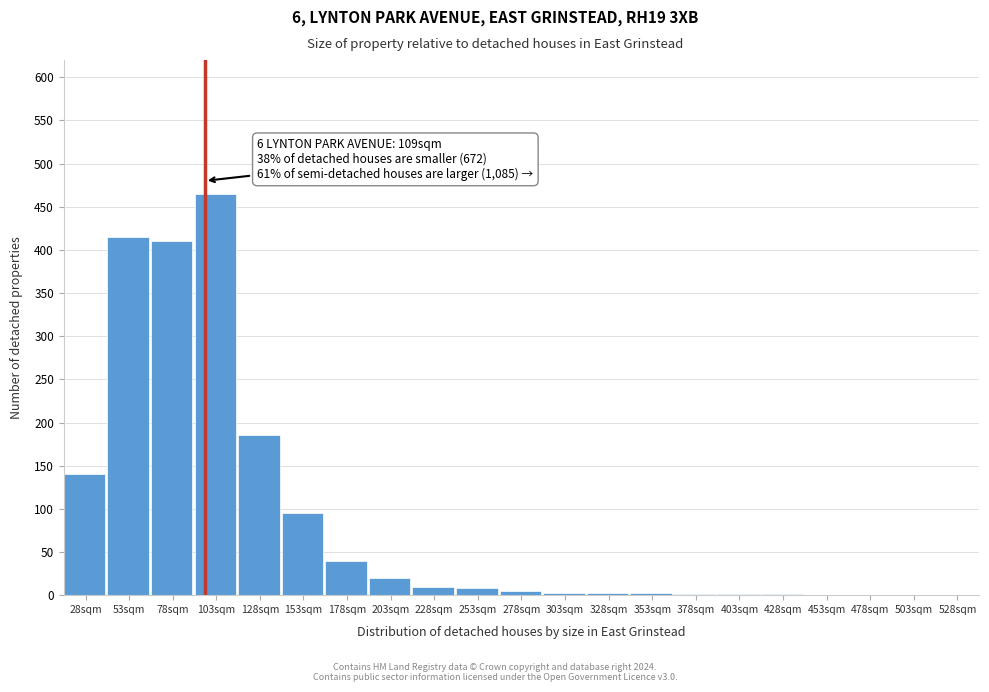

Which has a higher value, 53sqm or 28sqm?

53sqm